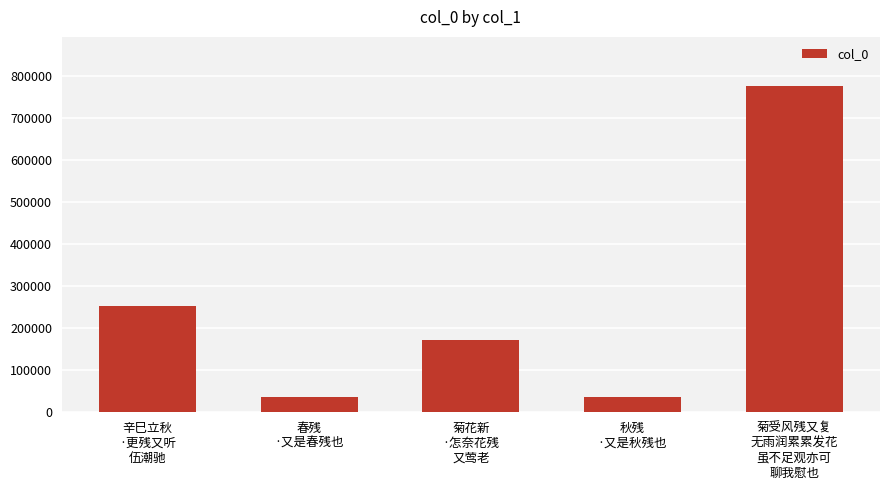

How many data points are less than 171021?

2